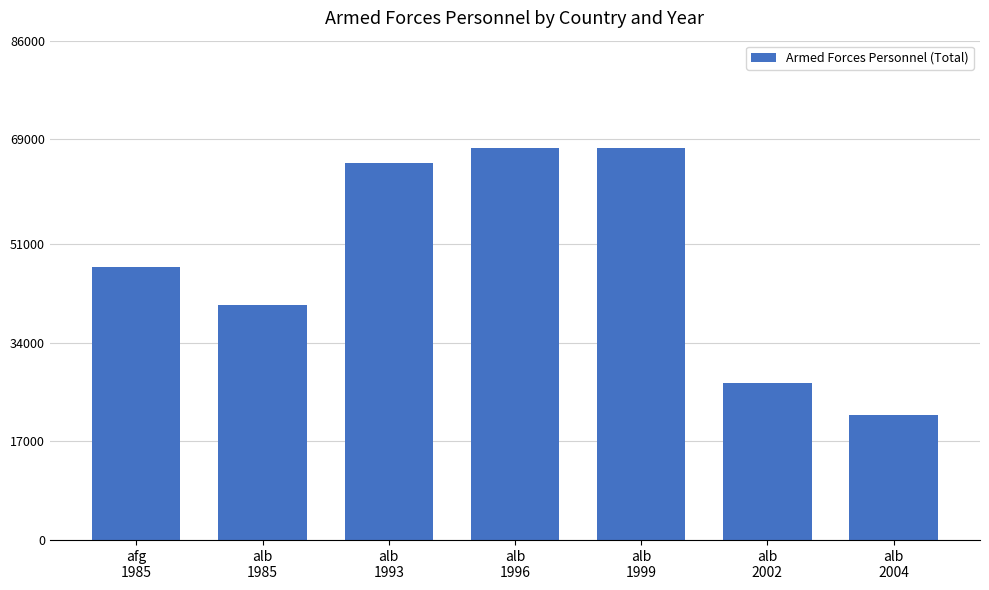

What is the label of the 6th bar from the right?

alb
1985